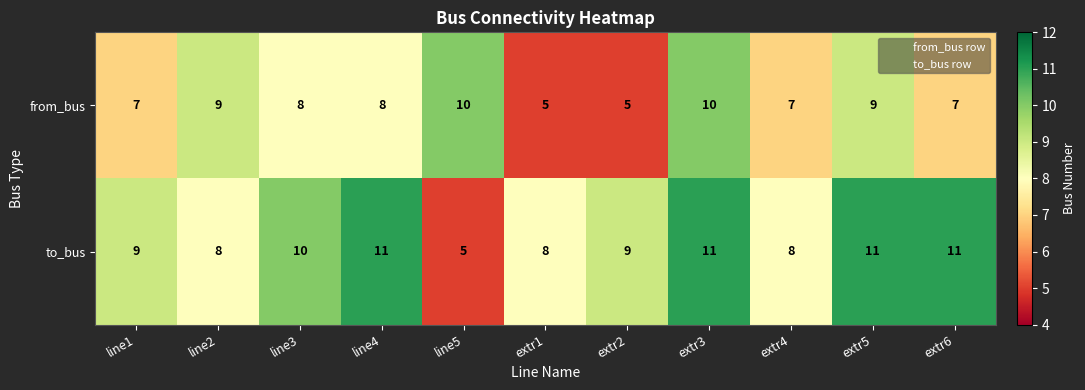

What is the minimum value shown in the chart?

5